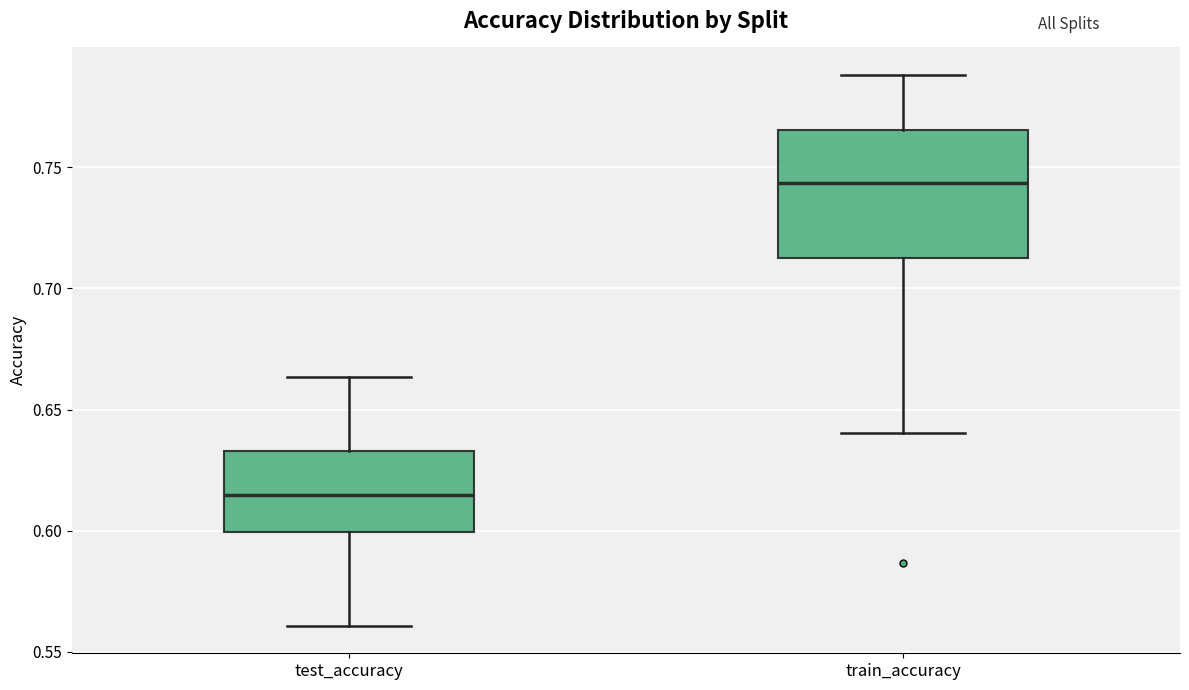

Reading left to right, read every box against the y-axis: the position of its median line, the range the box covers, and the ends of its whiskers. The values are not printed on the chart, so give them approximately, as read against the axis.

test_accuracy: median 0.615, box 0.600 to 0.635, whiskers 0.560 to 0.665
train_accuracy: median 0.745, box 0.715 to 0.765, whiskers 0.640 to 0.790